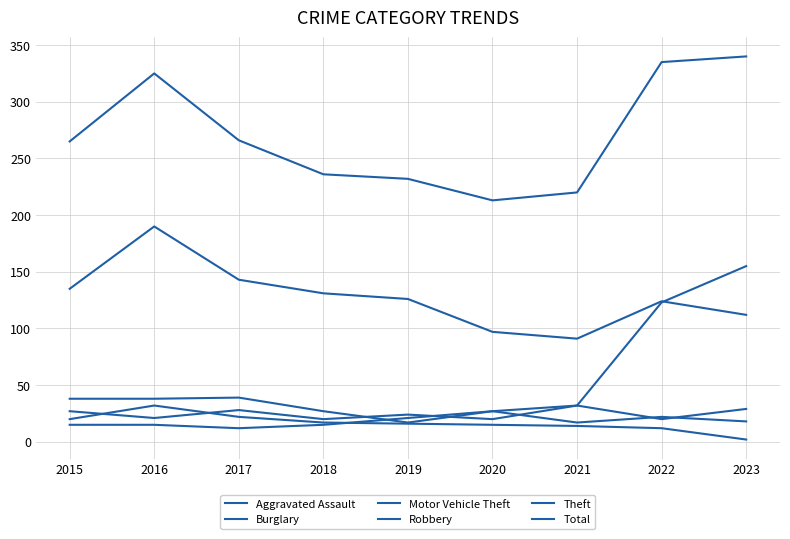

What is the greatest value displayed?

340